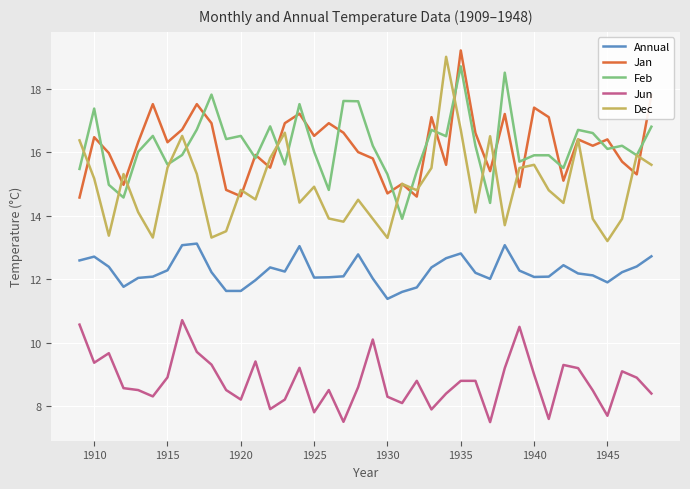

List the series in order of their peak value, lowest first.

Jun, Annual, Feb, Dec, Jan